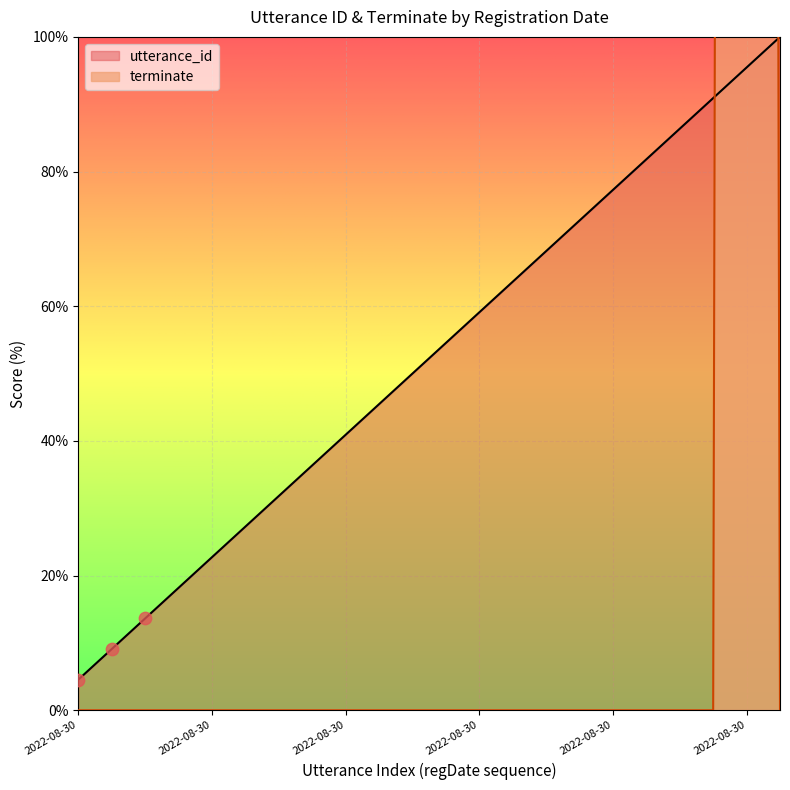

What is the total value across all series at 2022-08-30 21:46:15?

4.5